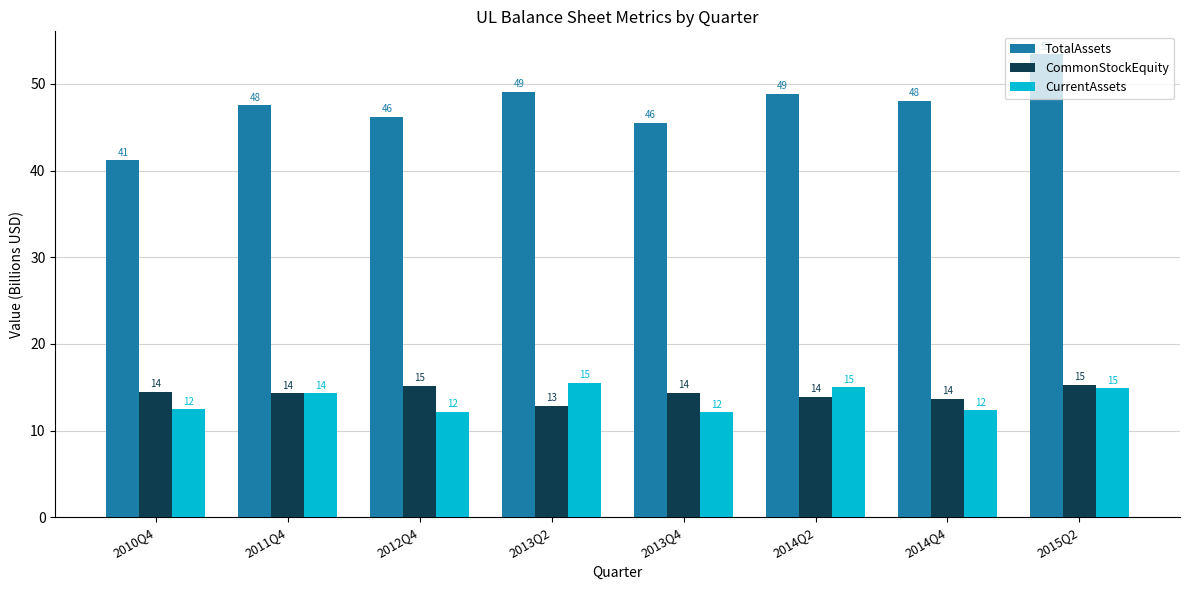

Read the CommonStockEquity value at 2014Q2.

13.9